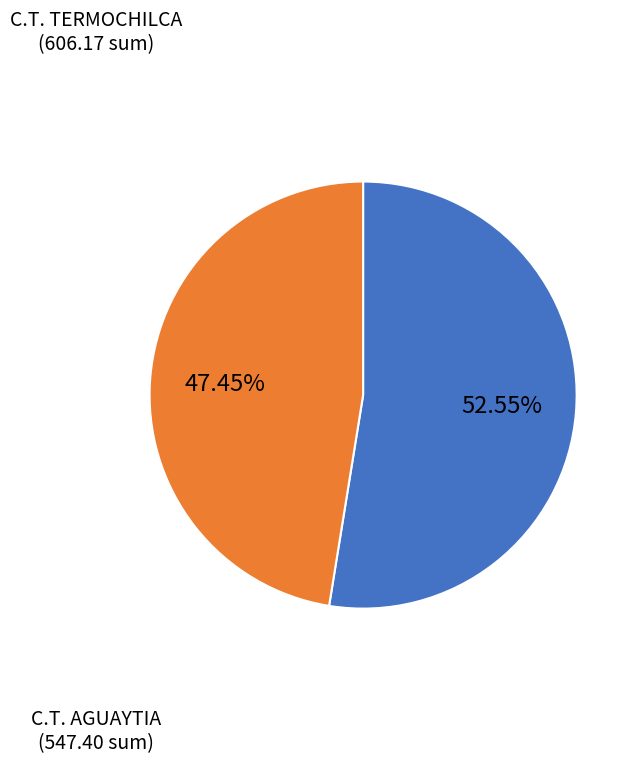

What is the ratio of the value at C.T. AGUAYTIA to the value at C.T. TERMOCHILCA?

0.9